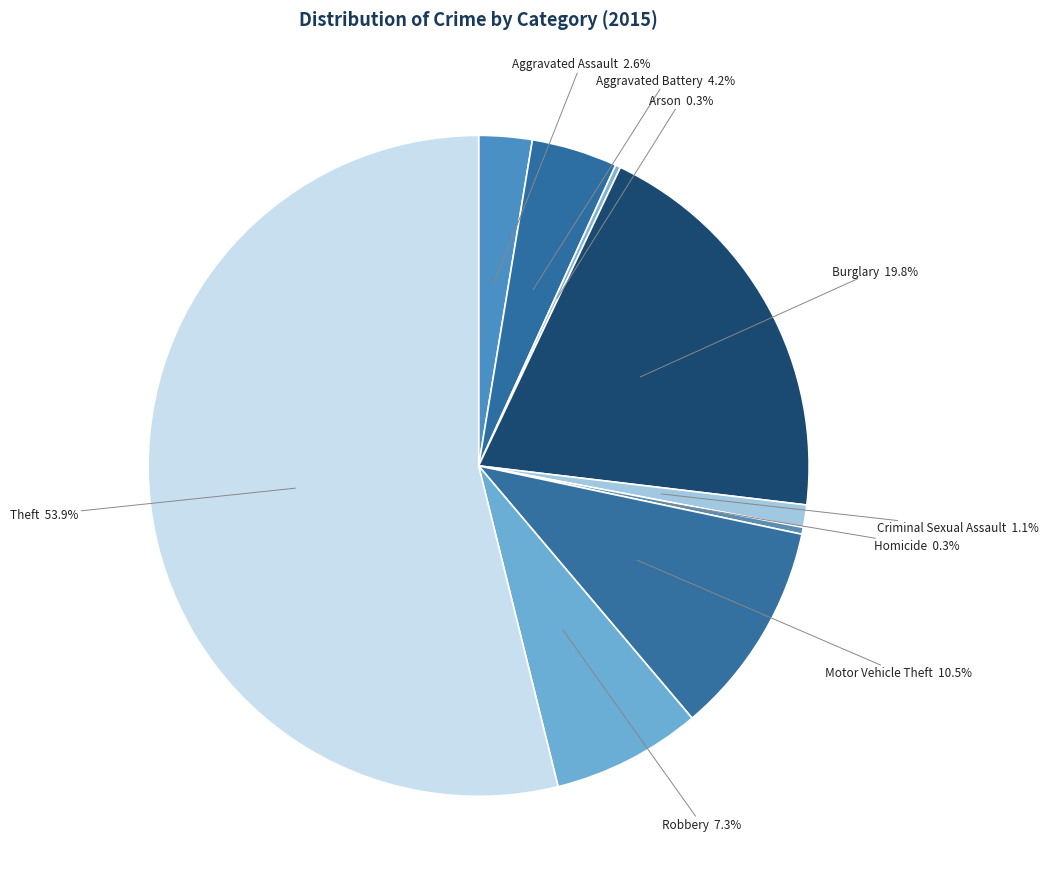

Which has a higher value, Criminal Sexual Assault or Aggravated Assault?

Aggravated Assault